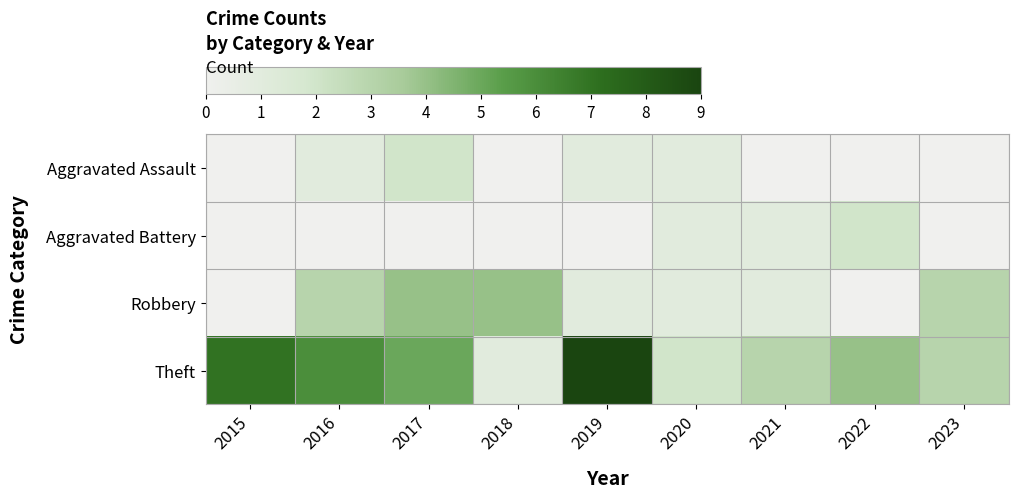

How many categories are shown in the chart?

9